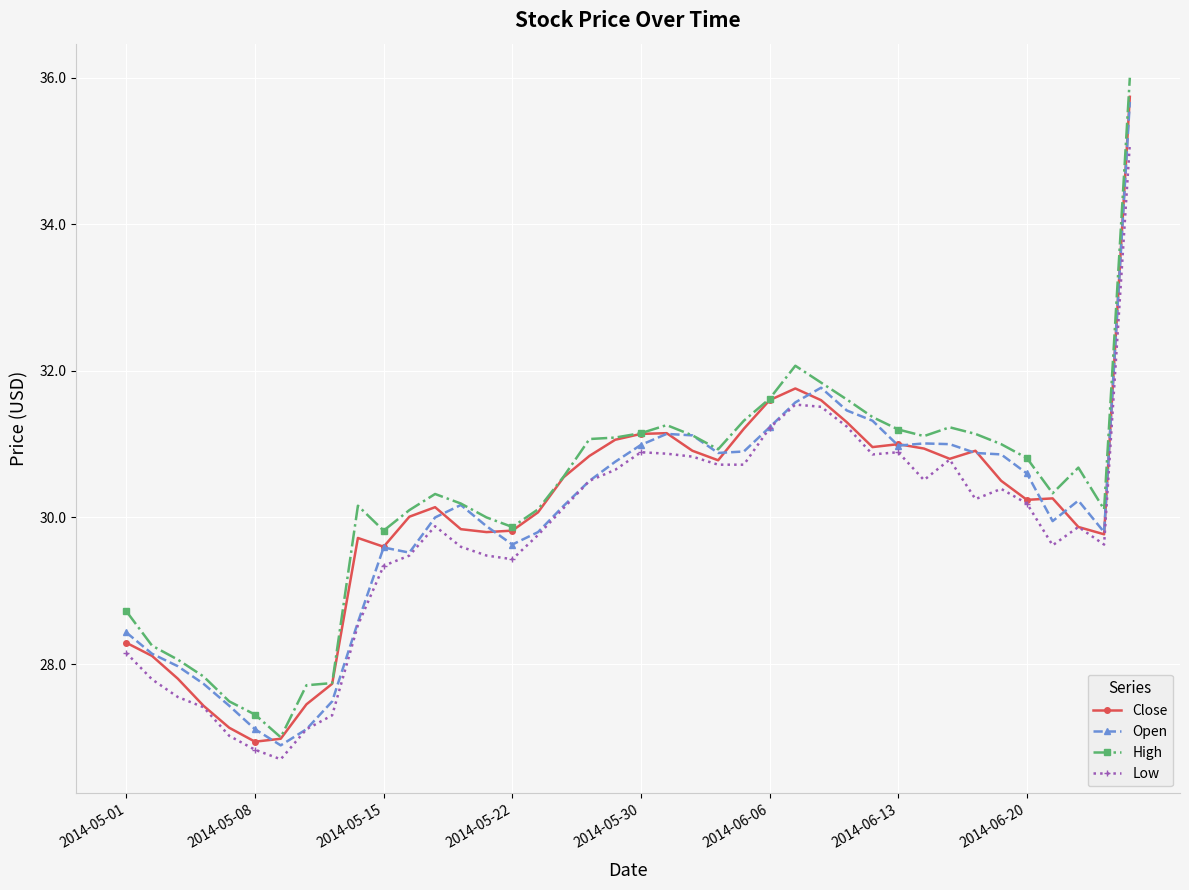

Which series has the widest spread of values?

High